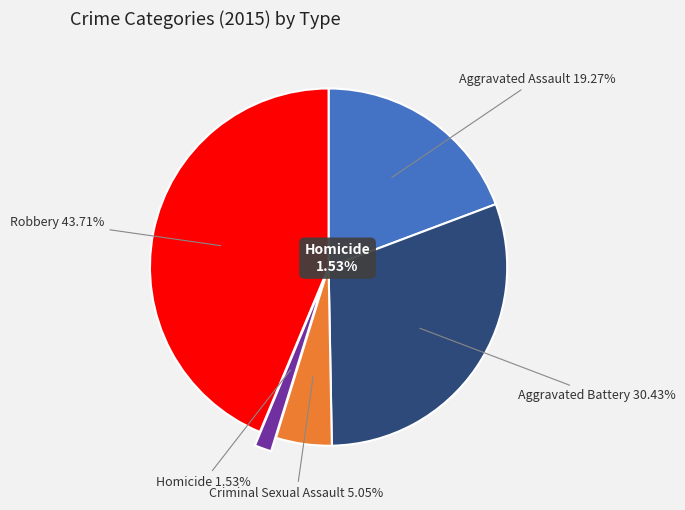

Which category has the smallest portion of the pie?

Homicide